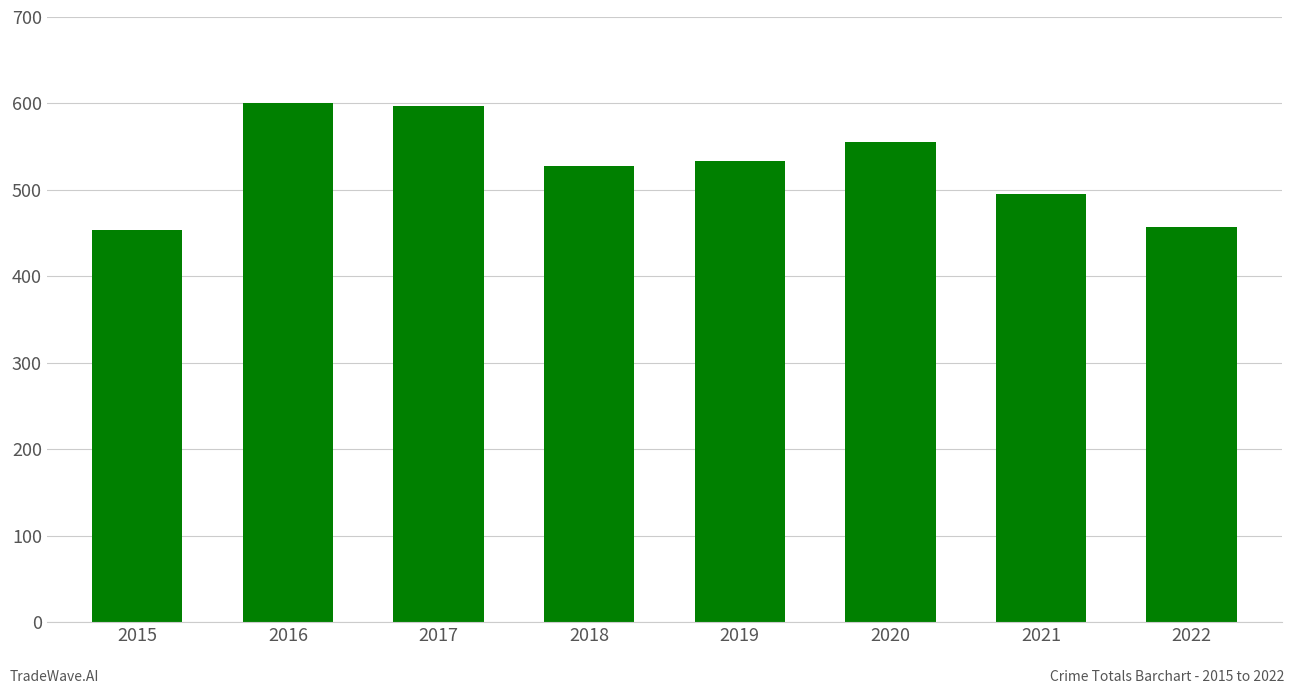

Count the number of categories in the chart.

8